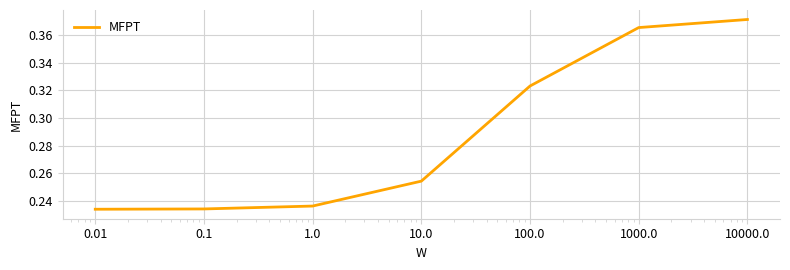

How many values are between 0 and 1?

7